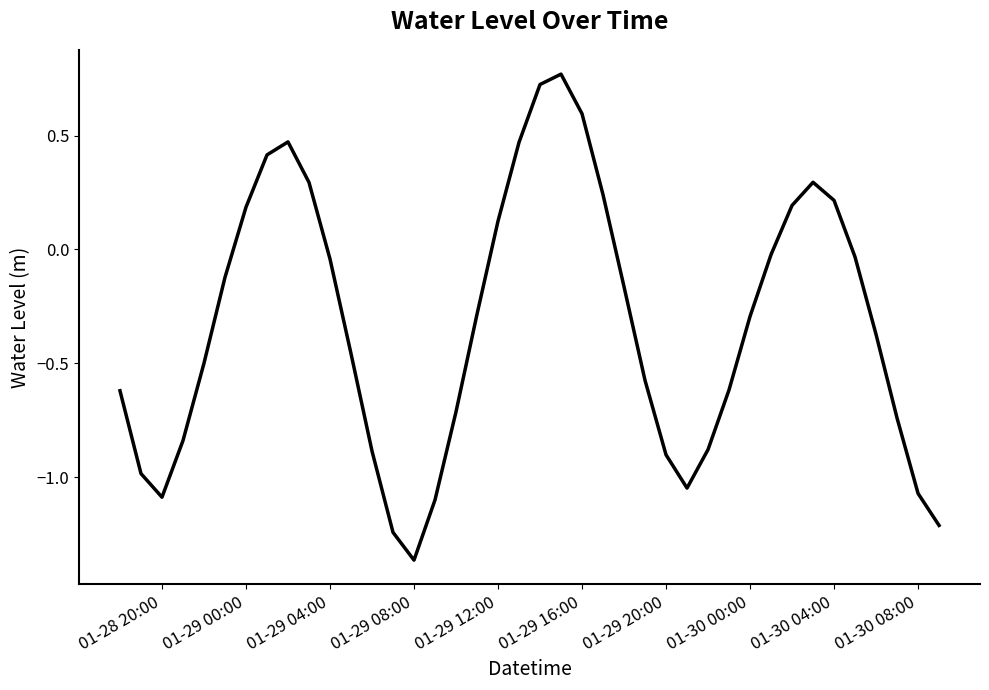

What is the difference between the maximum and minimum values?

2.1